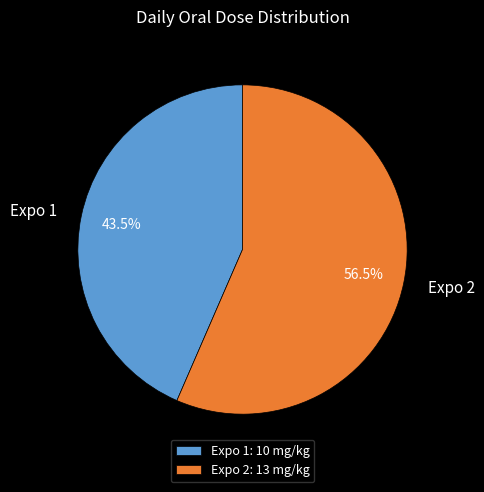

To the nearest percent, what is the average slice percentage?

50%